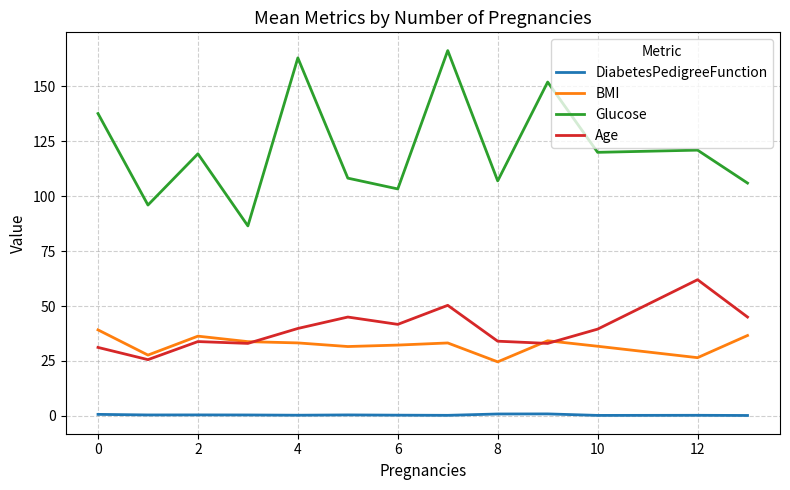

Which series has the widest spread of values?

Glucose